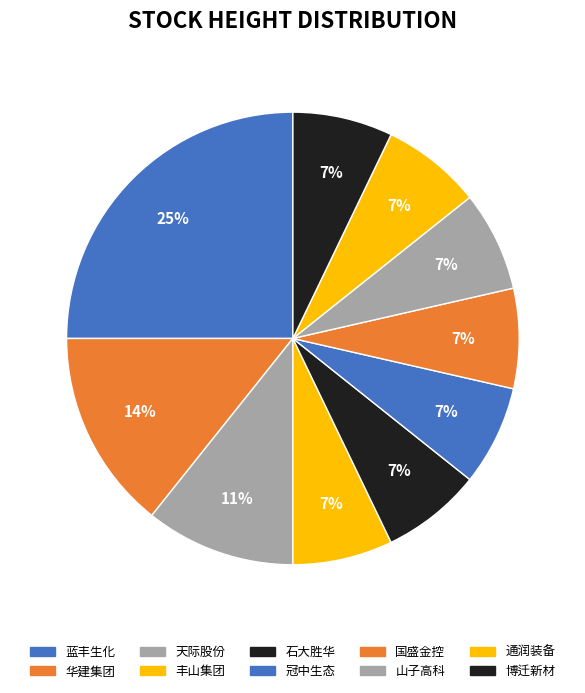

Approximately how many times larger is the value at 通润装备 compared to 天际股份?

0.7